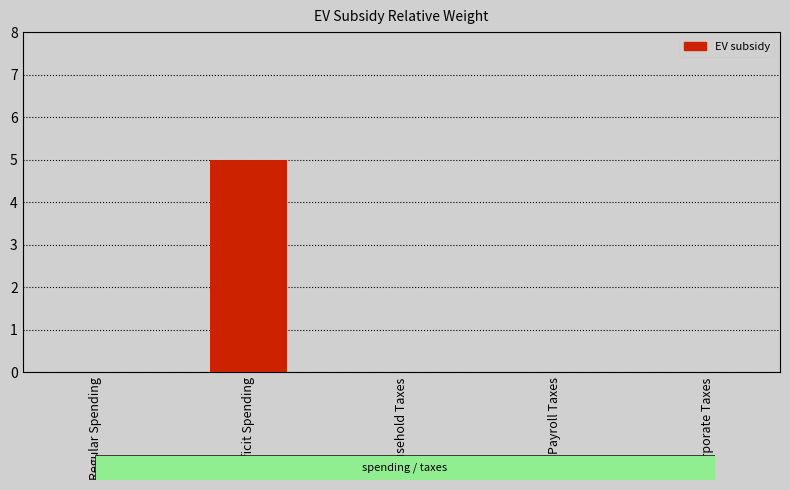

Between Payroll Taxes and Deficit Spending, which is larger?

Deficit Spending